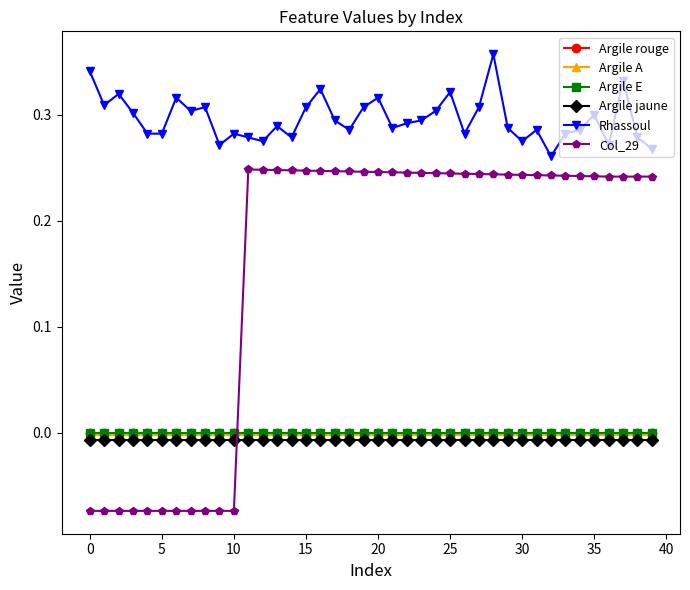

At how many categories does at least one series exceed 0?

40